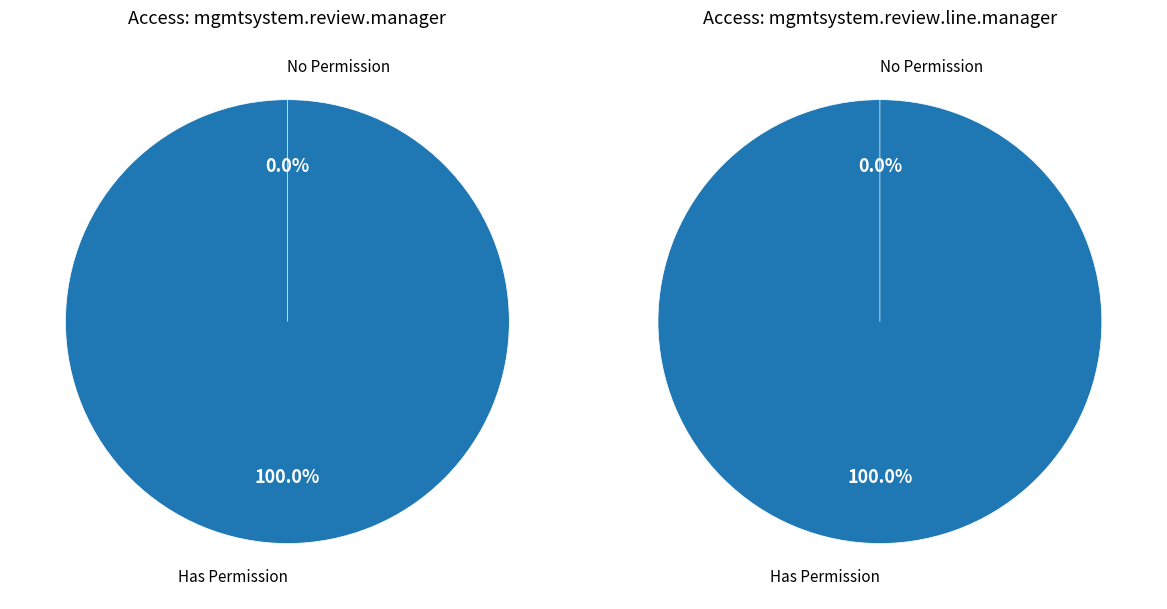

The perm_unlink slice represents 1% of the pie. True or false?

False